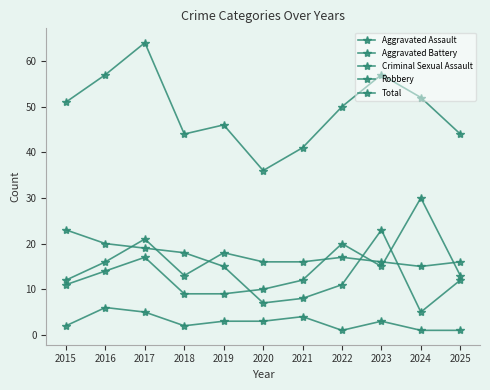

What value does the Robbery series have at 2024, to the nearest 5?

5